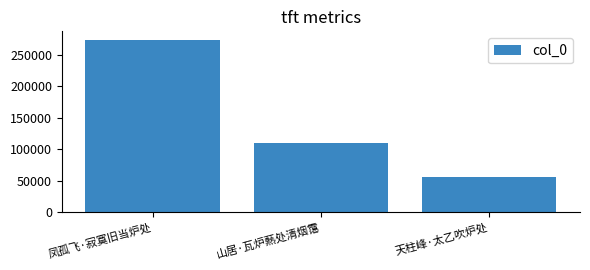

At which category does the chart reach its minimum across all series?

天柱峰·太乙吹炉处